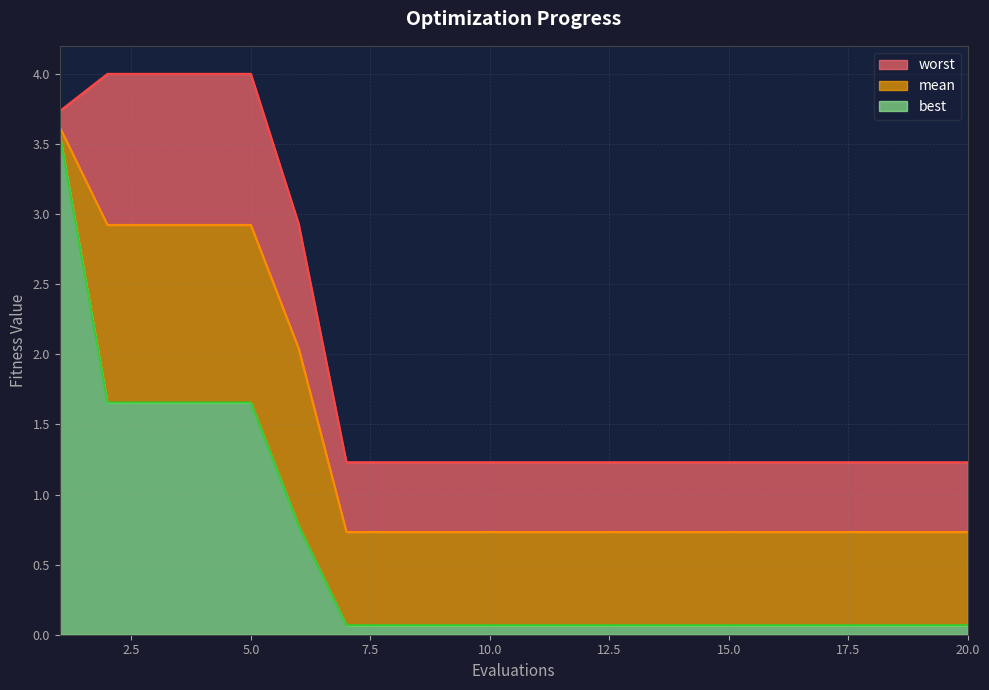

What is the sum of the mean values at 15 and 16?

1.5